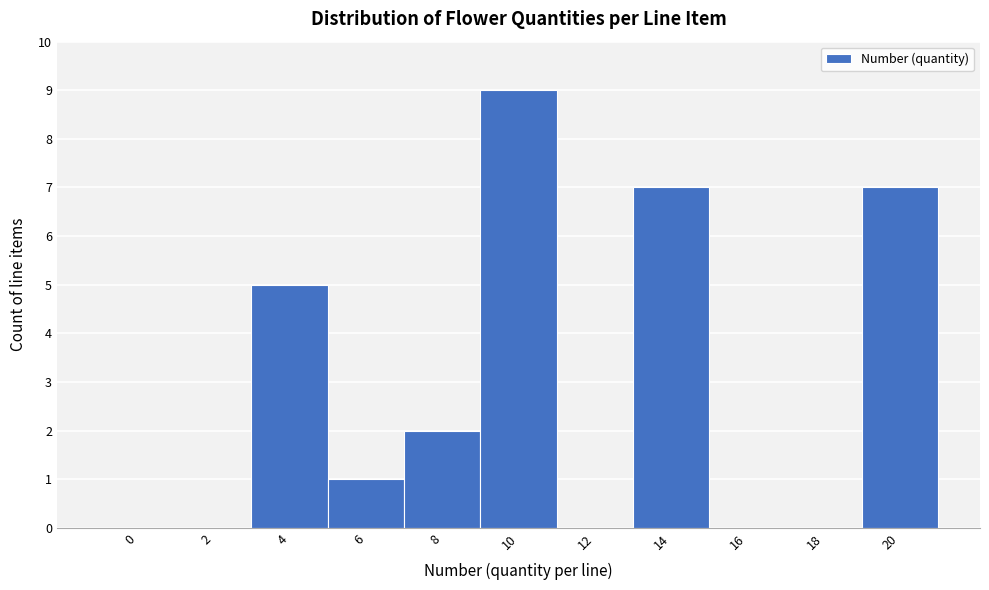

Reading left to right, extract all data points from this chart.

0=0	2=0	4=5	6=1	8=2	10=9	12=0	14=7	16=0	18=0	20=7